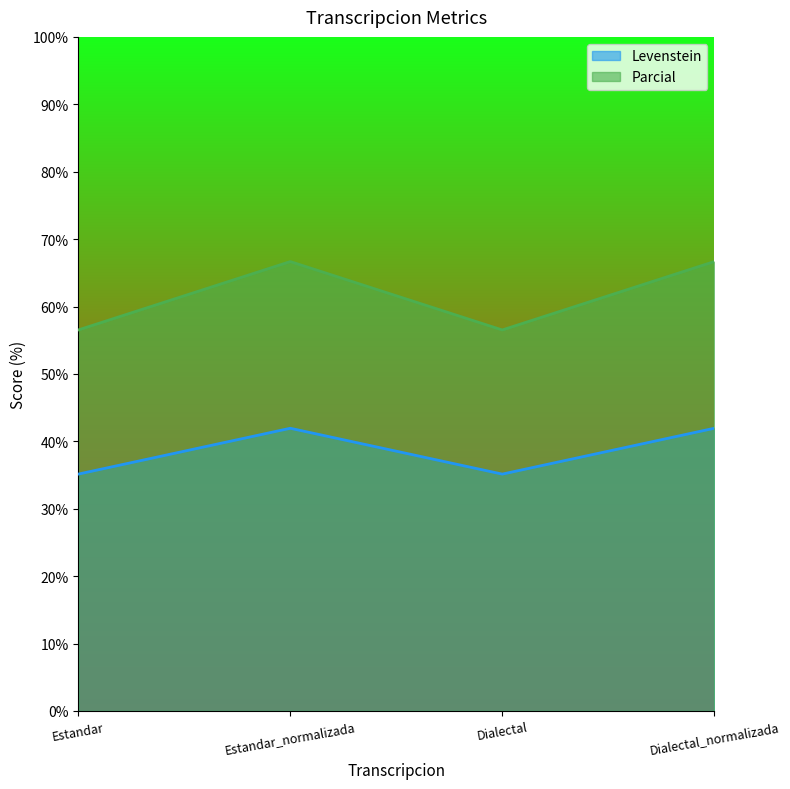

What value does the Parcial series have at Estandar?

56.5